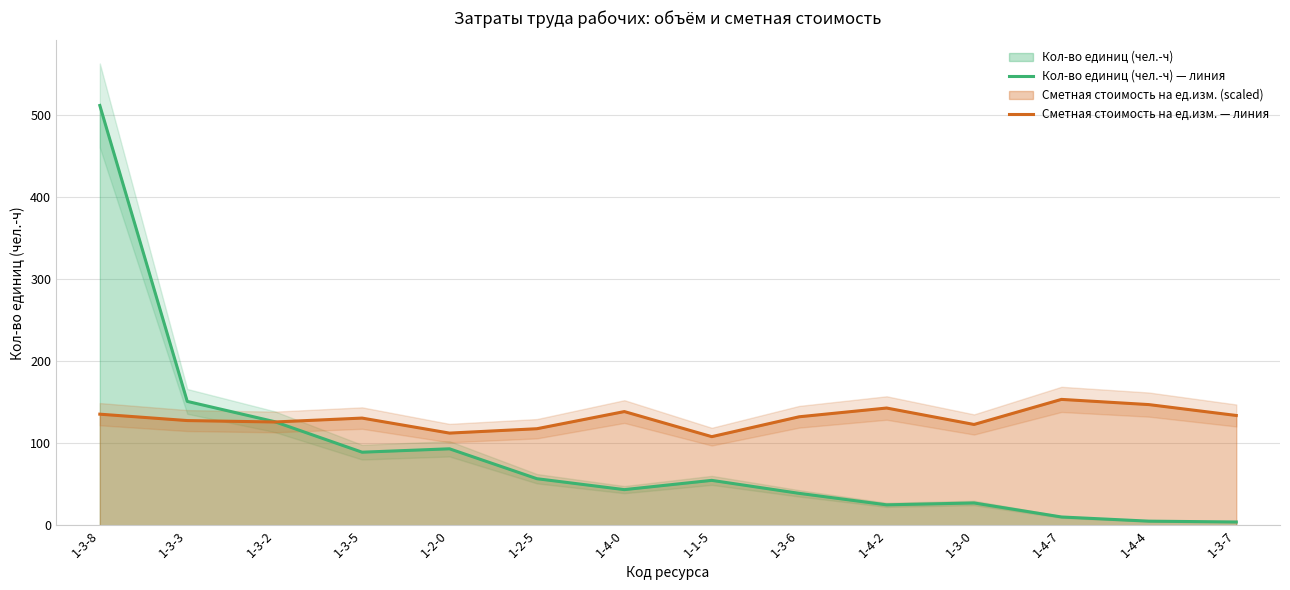

What is the label of the 10th point from the right?

1-2-0